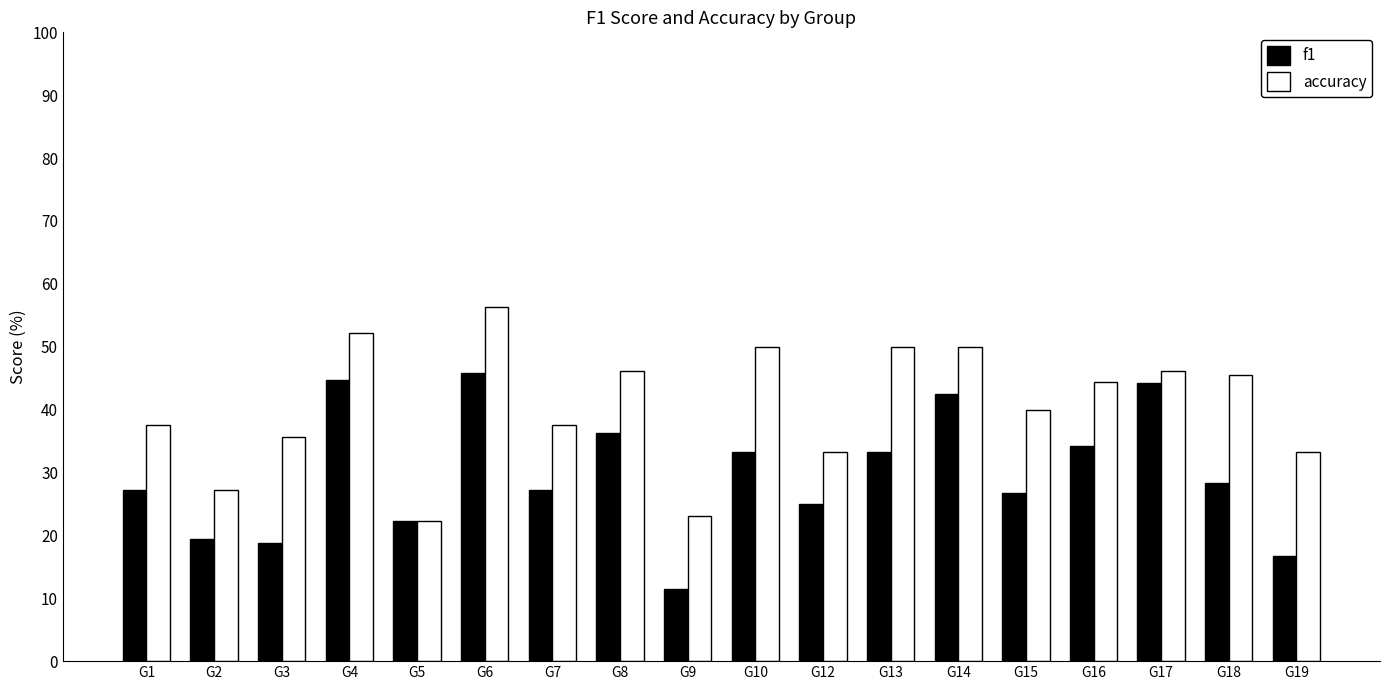

What is the approximate value of accuracy at G12?

0.3